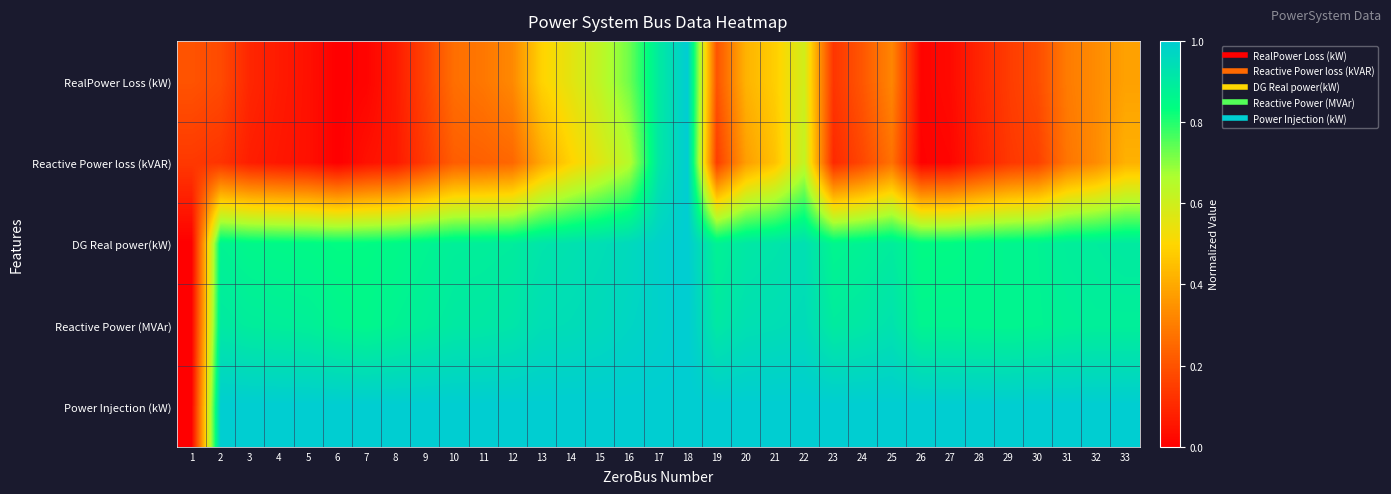

Which label corresponds to the smallest value in the chart?

6